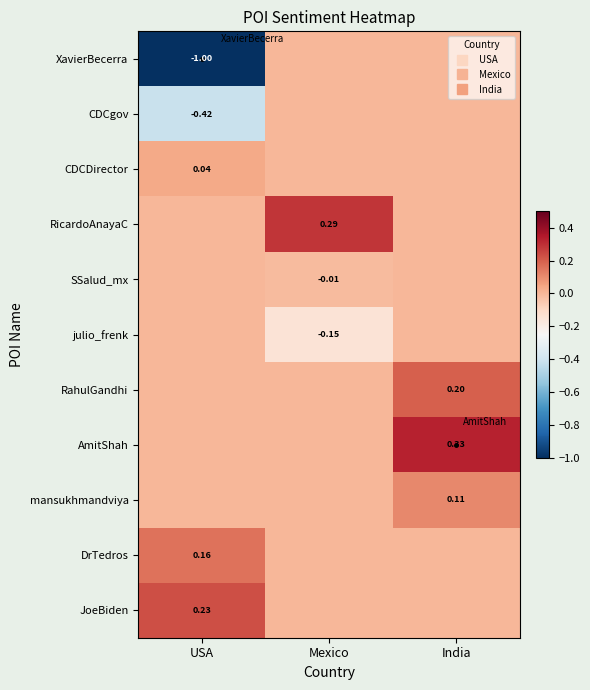

Which series has the widest spread of values?

XavierBecerra